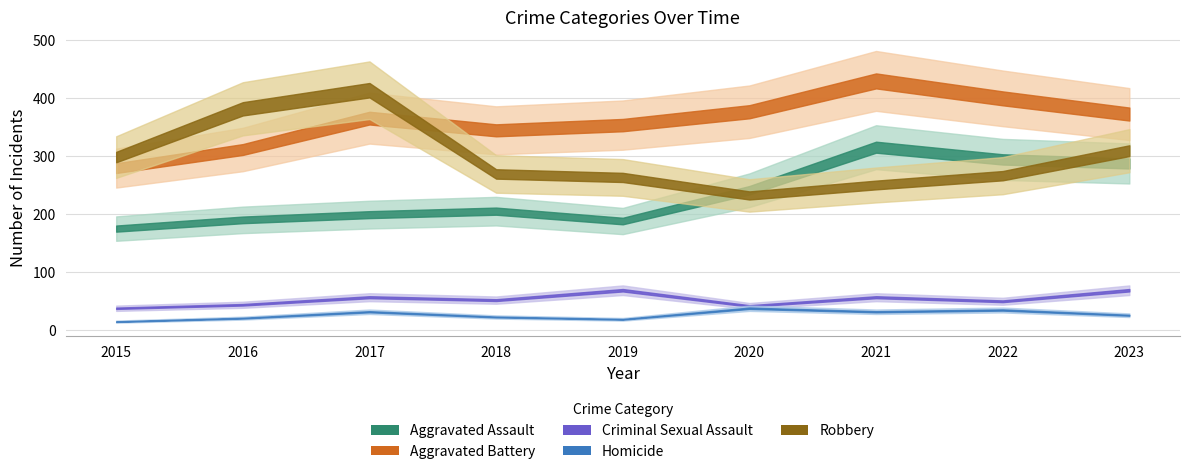

True or false: Aggravated Assault has a value of 287 at 2023.

True